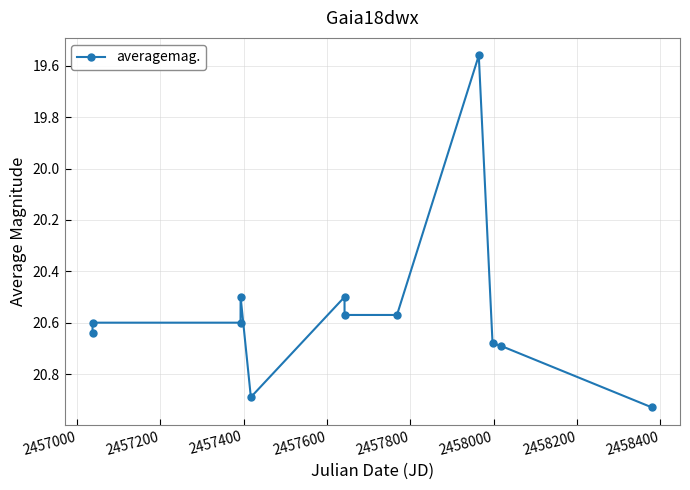

What is the difference between the maximum and minimum values?

1.4